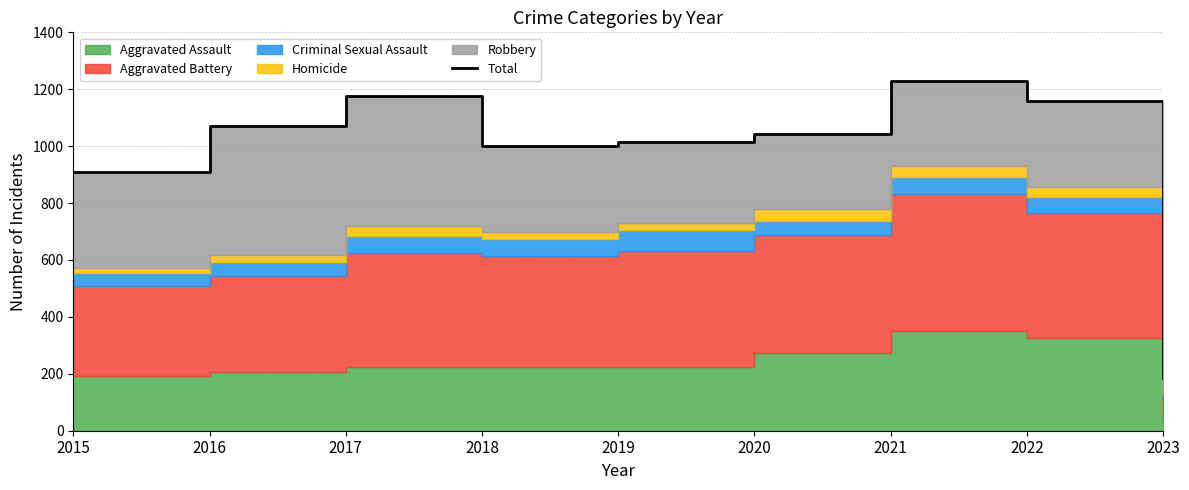

What is the greatest value displayed?

1230